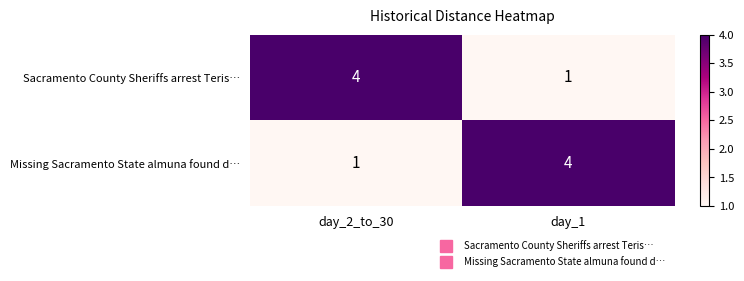

Read the Missing Sacramento State almuna found d… value at day_1.

4